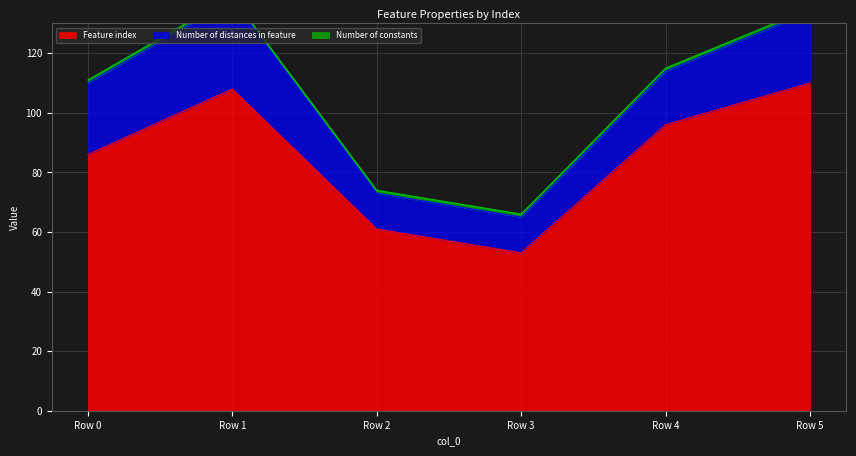

Which has a higher value, 3 or 5?

5